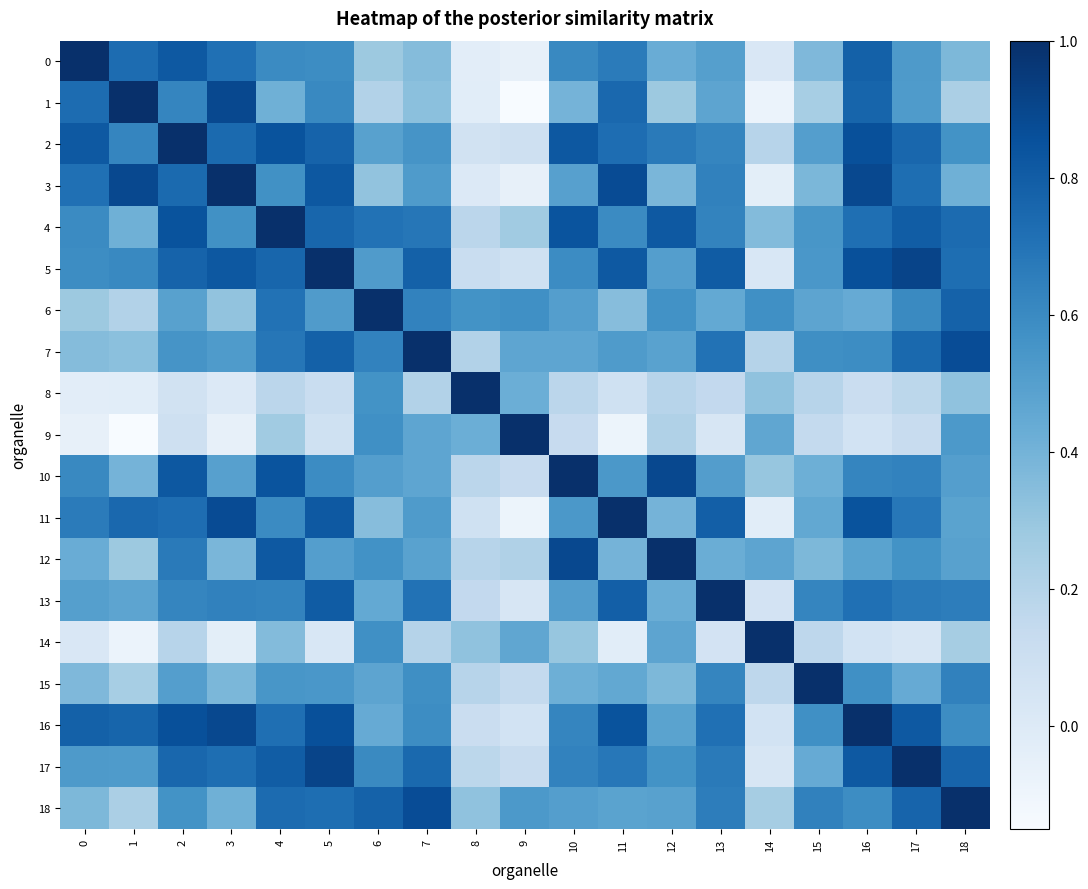

How many categories are shown in the chart?

19